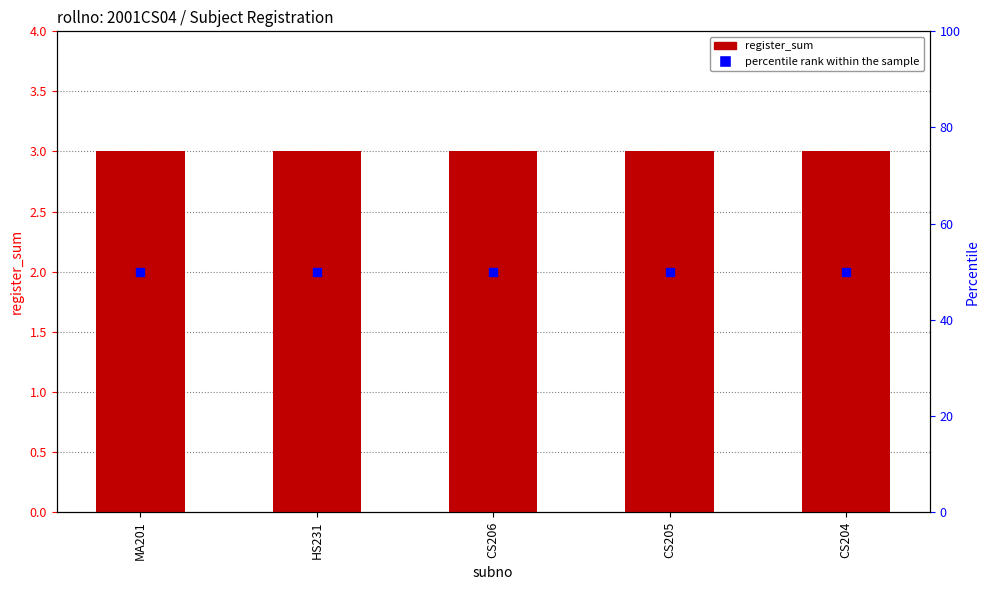

Which series has the largest total across all categories?

percentile rank within the sample